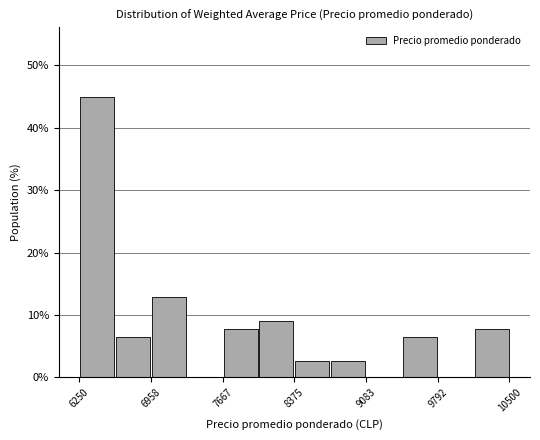

Around what value on the x-axis is the tallest bar? Give the approximate position of its centre, as read against the axis.

6400